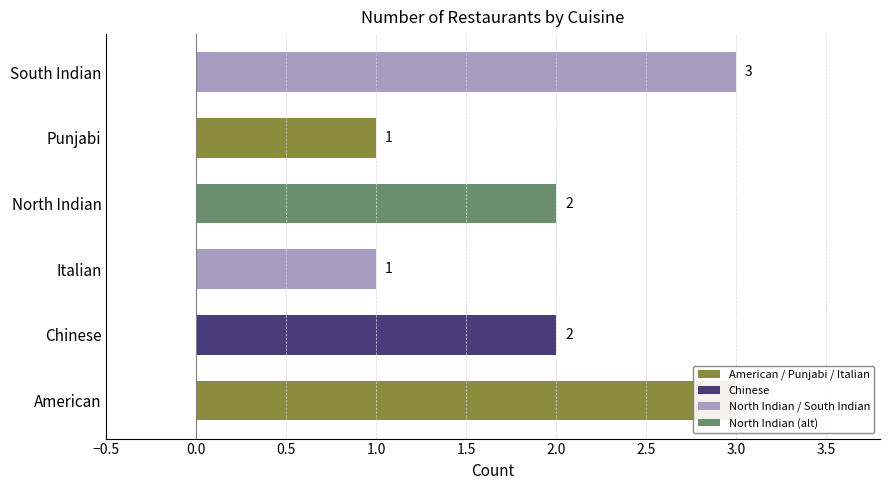

How many categories are shown in the chart?

6